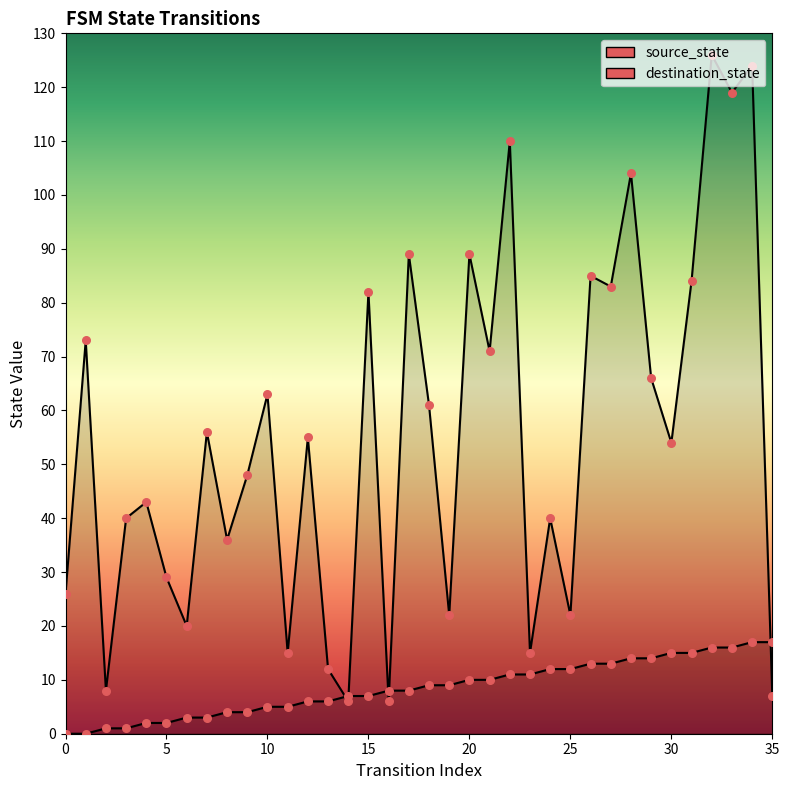

At how many categories does at least one series exceed 37?

23